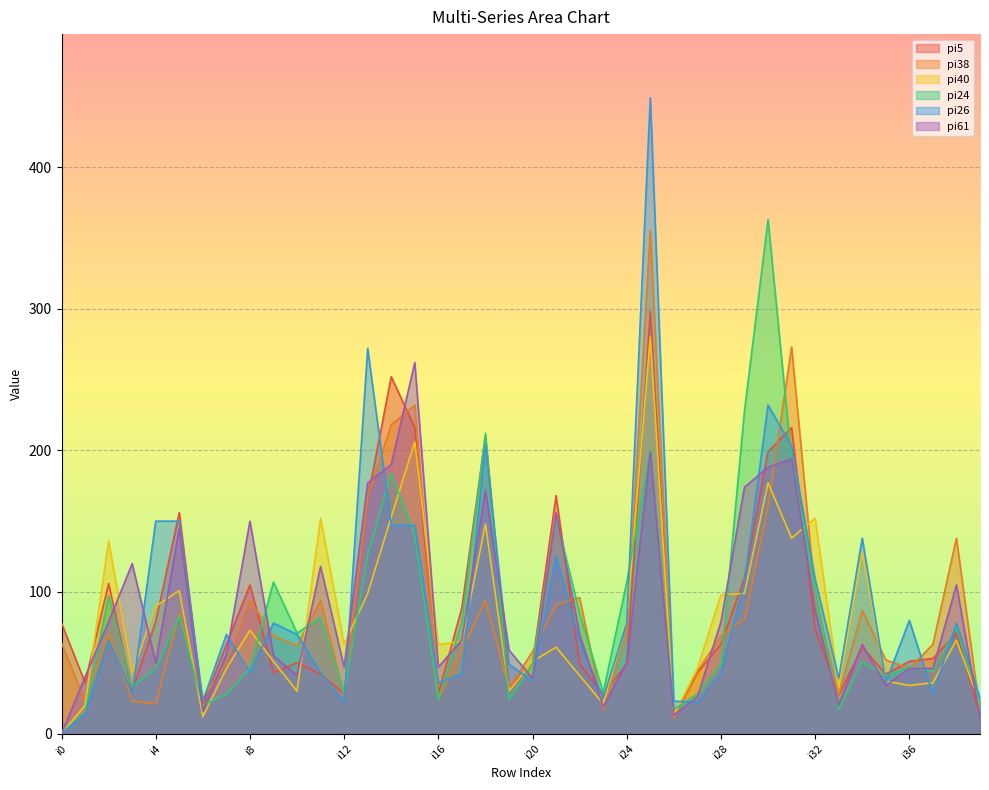

Reading right to left, list all the values displayed in this chart.

pi5: i39=13	i38=71	i37=53	i36=51	i35=42	i34=61	i33=27	i32=74	i31=216	i30=199	i29=110	i28=63	i27=43	i26=11	i25=298	i24=49	i23=28	i22=49	i21=168	i20=50	i19=32	i18=210	i17=89	i16=28	i15=216	i14=252	i13=166	i12=28	i11=42	i10=50	i9=43	i8=105	i7=63	i6=20	i5=156	i4=79	i3=30	i2=106	i1=36	i0=78
pi38: i39=15	i38=138	i37=63	i36=46	i35=52	i34=87	i33=27	i32=98	i31=273	i30=160	i29=81	i28=69	i27=44	i26=11	i25=355	i24=71	i23=17	i22=96	i21=91	i20=58	i19=32	i18=94	i17=59	i16=24	i15=232	i14=218	i13=167	i12=27	i11=94	i10=62	i9=69	i8=94	i7=50	i6=25	i5=85	i4=21	i3=23	i2=70	i1=23	i0=64
pi40: i39=21	i38=66	i37=36	i36=34	i35=37	i34=128	i33=33	i32=152	i31=138	i30=177	i29=99	i28=98	i27=46	i26=13	i25=280	i24=79	i23=21	i22=41	i21=61	i20=51	i19=30	i18=148	i17=65	i16=63	i15=206	i14=153	i13=99	i12=63	i11=152	i10=30	i9=51	i8=73	i7=46	i6=12	i5=101	i4=90	i3=43	i2=136	i1=20	i0=0
pi24: i39=21	i38=75	i37=44	i36=47	i35=40	i34=51	i33=17	i32=102	i31=193	i30=363	i29=228	i28=49	i27=28	i26=17	i25=200	i24=107	i23=29	i22=85	i21=153	i20=49	i19=24	i18=212	i17=79	i16=24	i15=140	i14=184	i13=126	i12=29	i11=82	i10=71	i9=107	i8=46	i7=28	i6=20	i5=83	i4=46	i3=33	i2=97	i1=15	i0=0
pi26: i39=25	i38=78	i37=28	i36=80	i35=36	i34=138	i33=39	i32=109	i31=203	i30=232	i29=107	i28=43	i27=22	i26=23	i25=449	i24=78	i23=25	i22=65	i21=125	i20=37	i19=49	i18=204	i17=42	i16=36	i15=147	i14=147	i13=272	i12=22	i11=43	i10=70	i9=78	i8=43	i7=70	i6=23	i5=150	i4=150	i3=28	i2=66	i1=14	i0=0
pi61: i39=11	i38=105	i37=46	i36=46	i35=34	i34=63	i33=20	i32=87	i31=194	i30=188	i29=174	i28=79	i27=26	i26=13	i25=199	i24=50	i23=19	i22=70	i21=156	i20=39	i19=59	i18=172	i17=66	i16=47	i15=262	i14=190	i13=177	i12=47	i11=118	i10=41	i9=55	i8=150	i7=56	i6=16	i5=145	i4=50	i3=120	i2=79	i1=40	i0=0